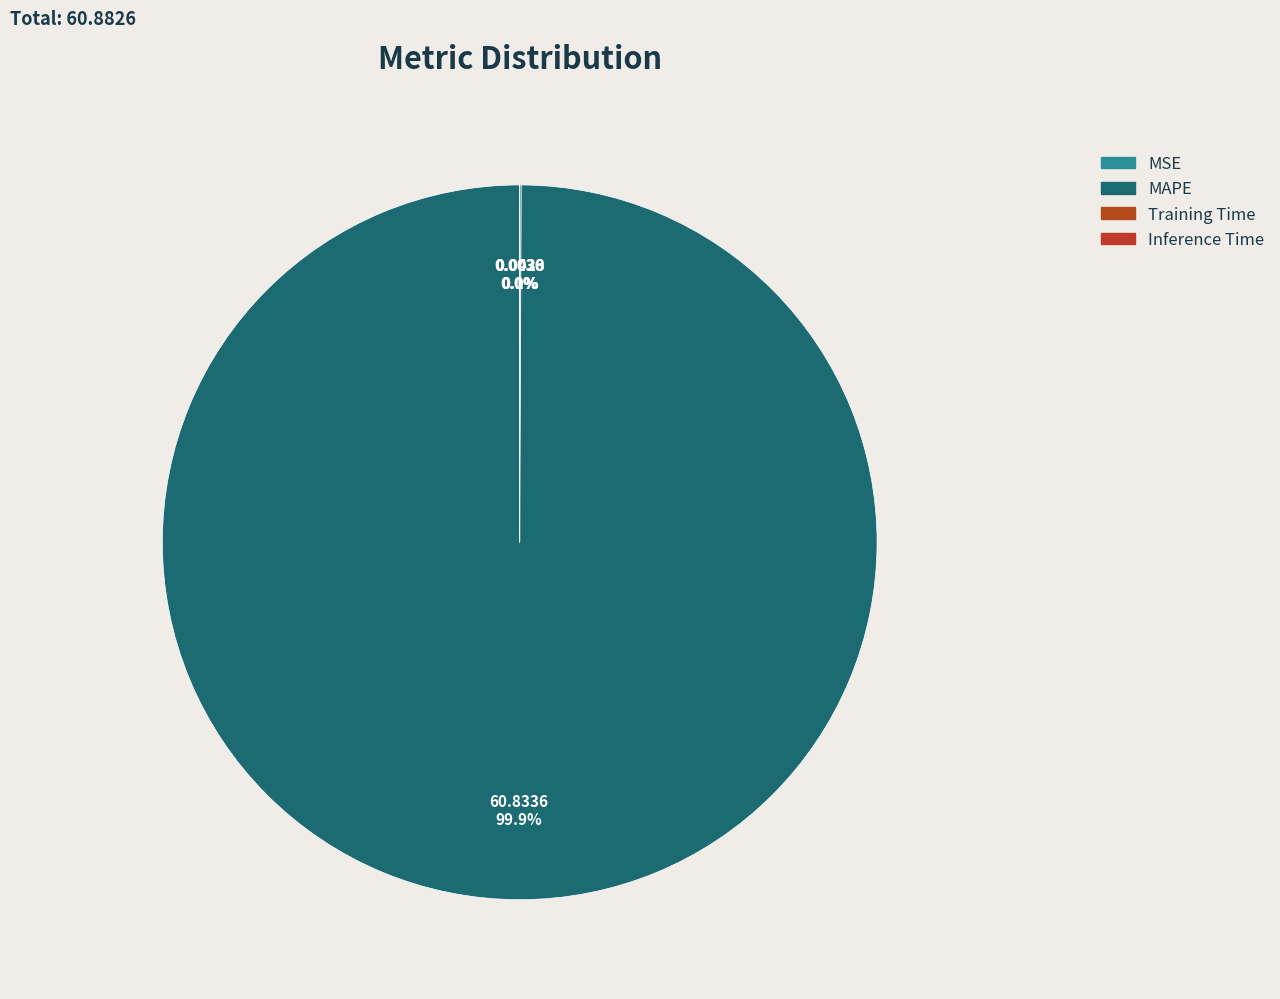

Is Training Time the majority of the pie?

No